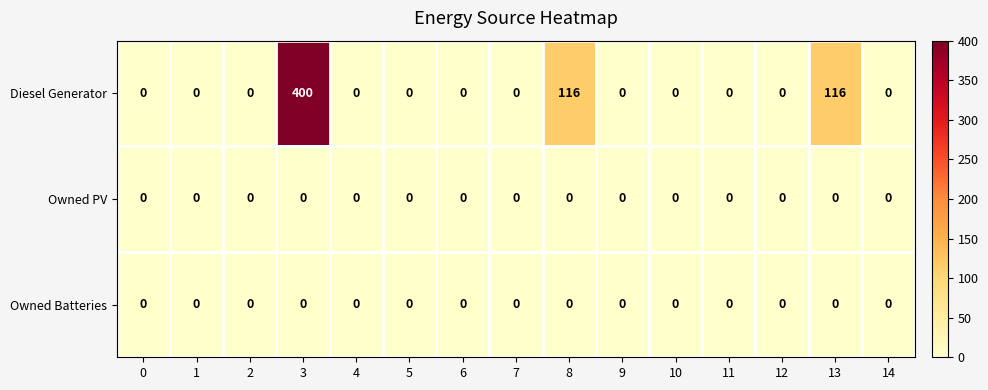

What is the difference between the Diesel Generator values at 9 and 3?

400